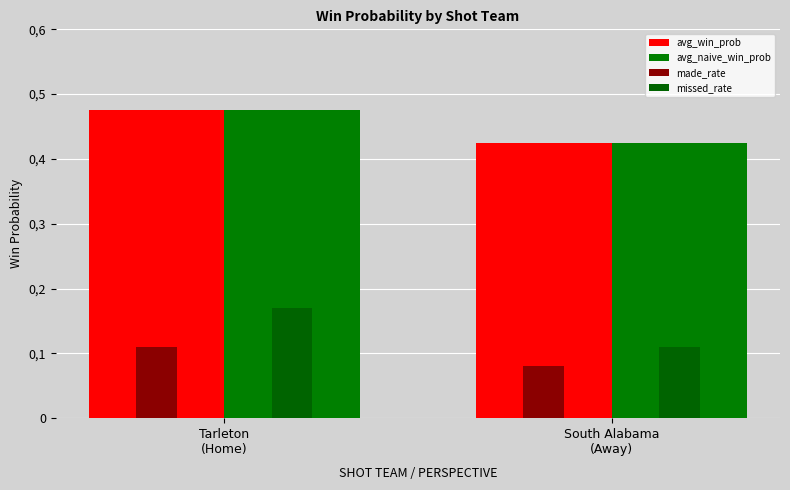

What is the smallest value displayed?

0.1